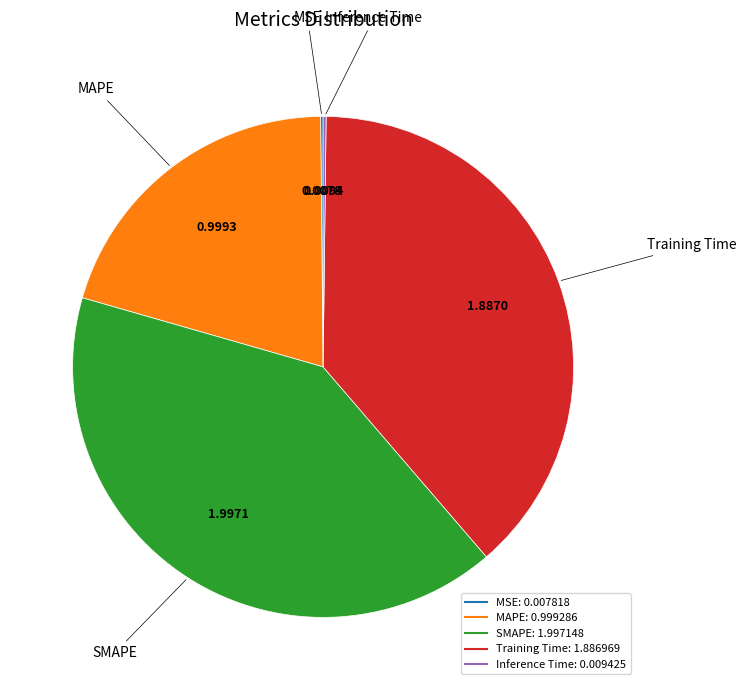

What is the ratio of the value at MAPE to the value at Training Time?

0.5